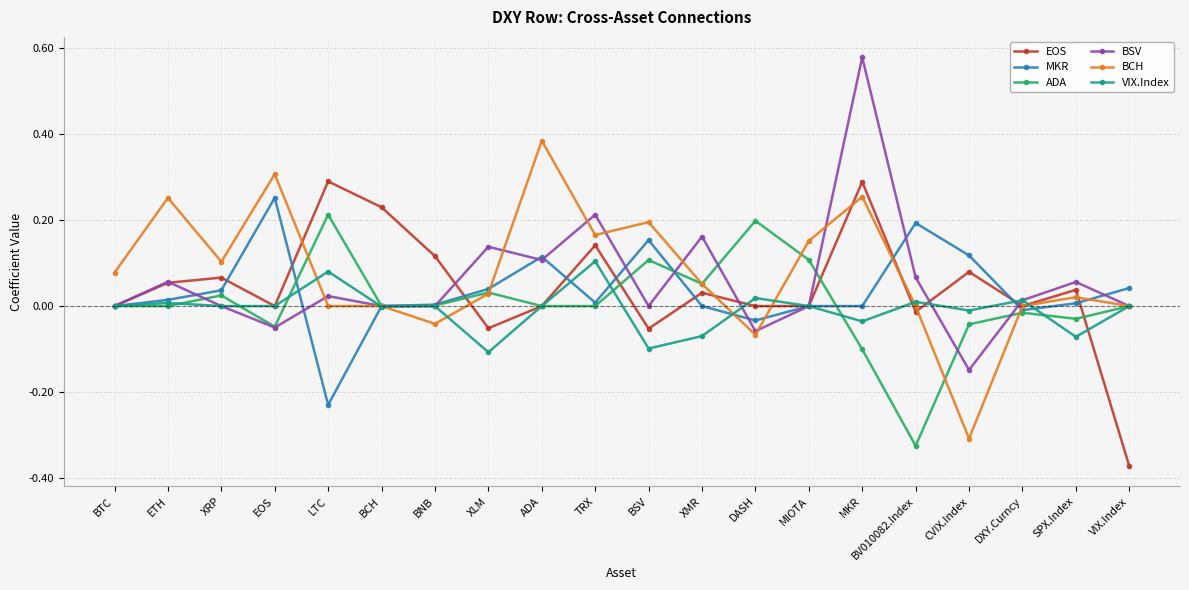

Which label corresponds to the largest value in the chart?

MKR